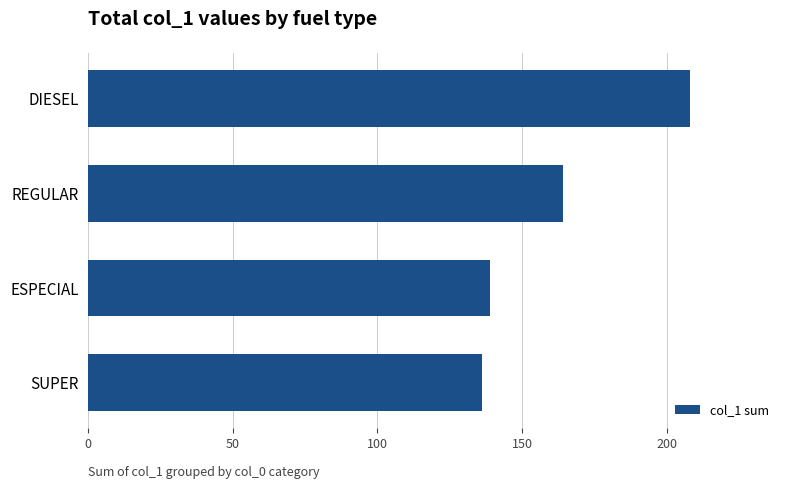

What is the change in value from REGULAR to ESPECIAL?

-25